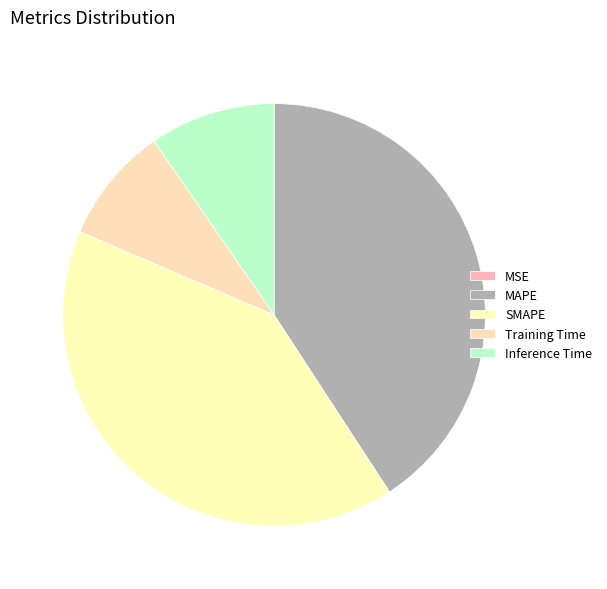

How many slices are in this pie chart?

5